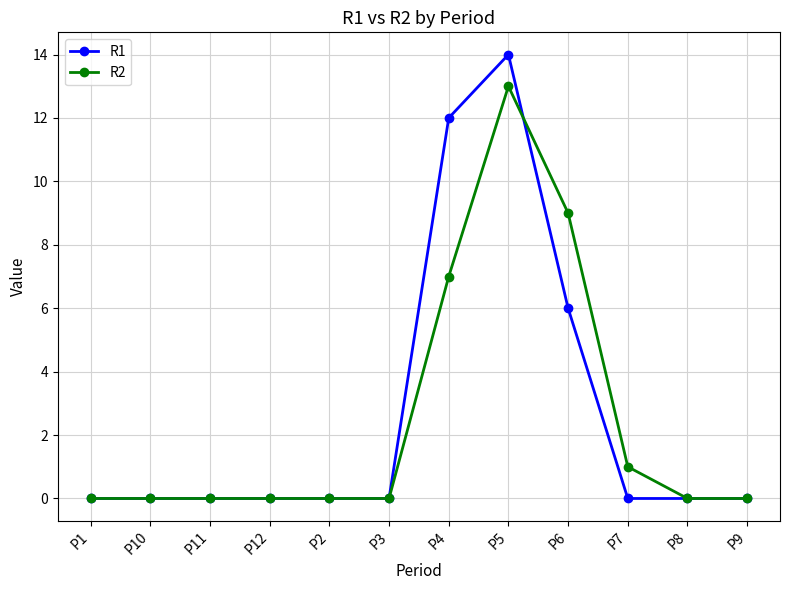

Reading right to left, extract all data points from this chart.

R1: P9=0	P8=0	P7=0	P6=6	P5=14	P4=12	P3=0	P2=0	P12=0	P11=0	P10=0	P1=0
R2: P9=0	P8=0	P7=1	P6=9	P5=13	P4=7	P3=0	P2=0	P12=0	P11=0	P10=0	P1=0